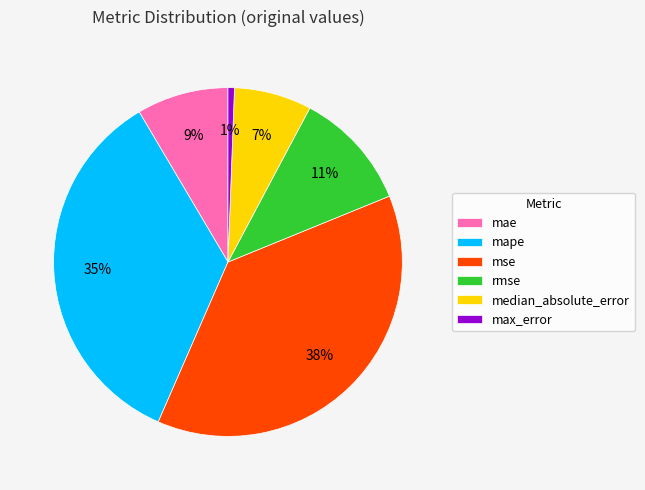

Between mape and rmse, which is larger?

mape